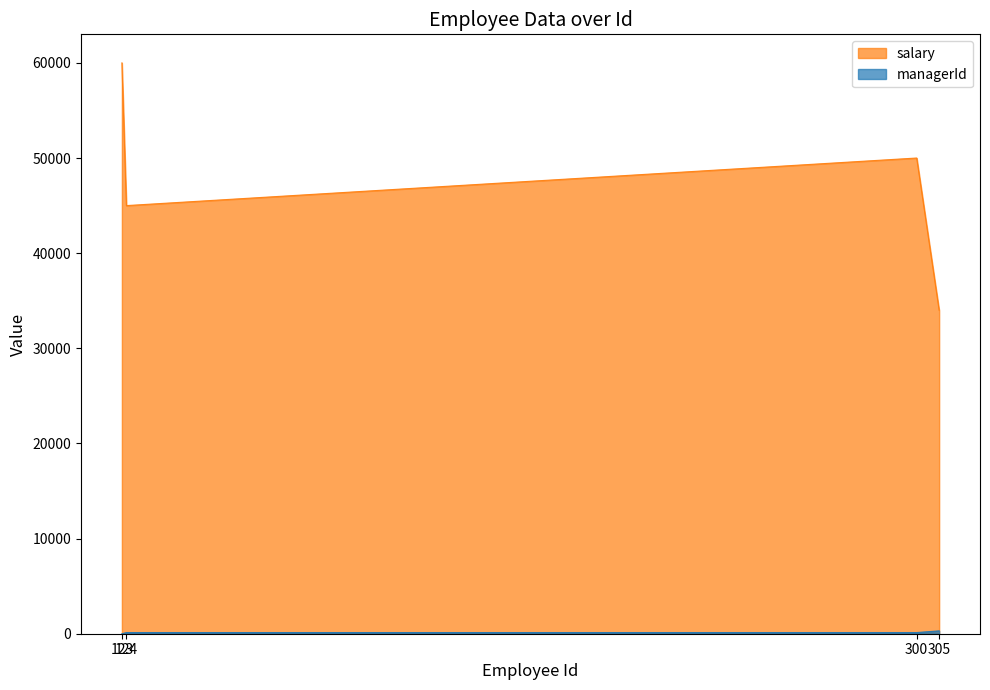

At which label does managerId first exceed 124?

305